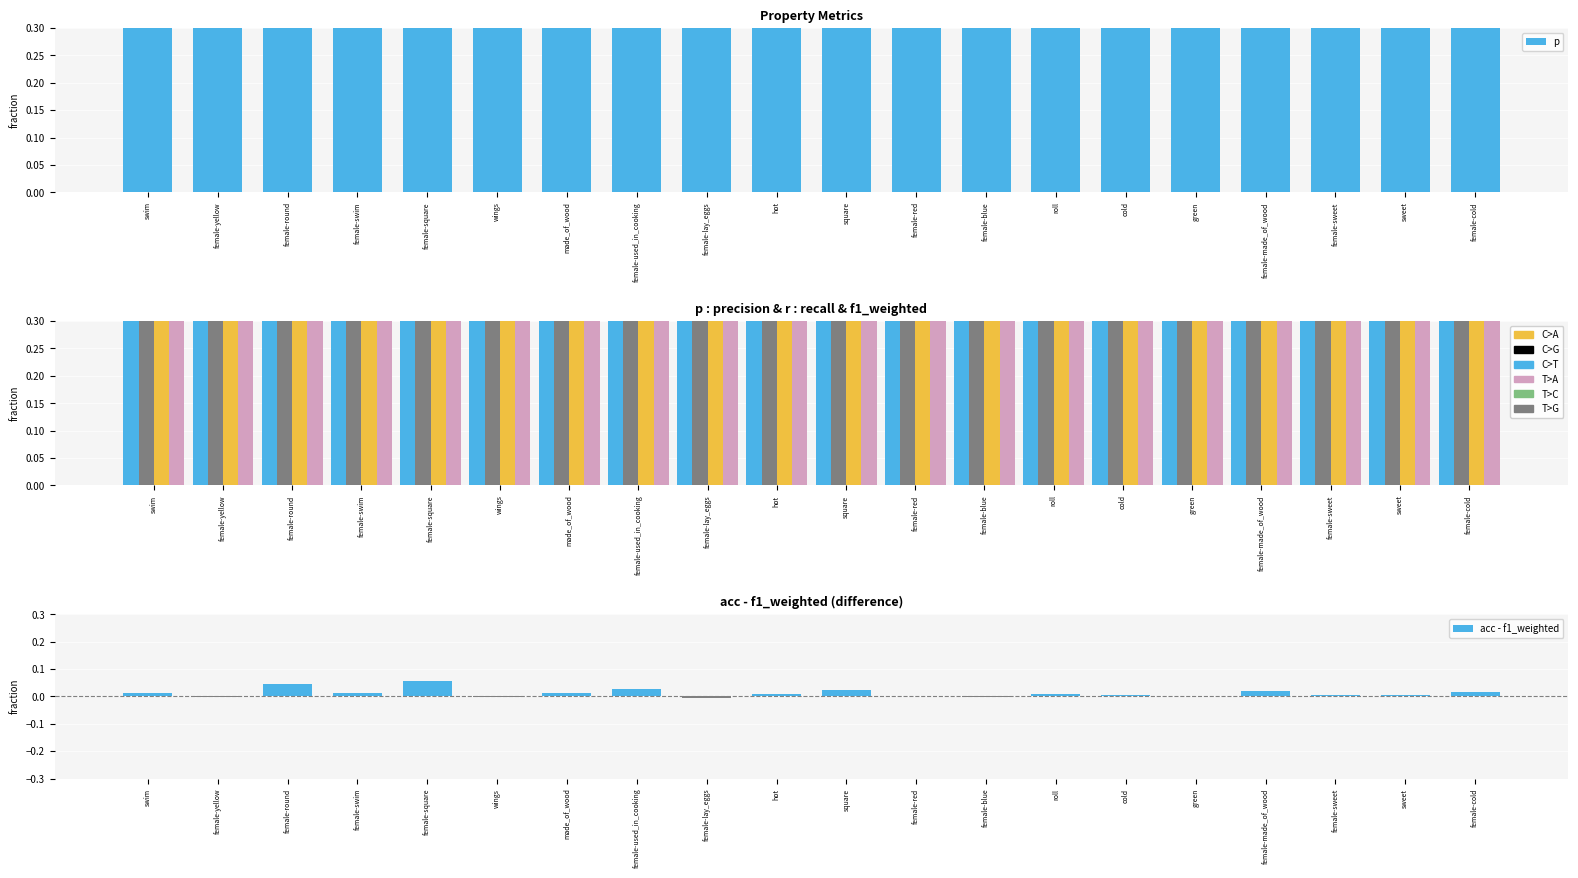

Reading left to right, extract all data points from this chart.

p: 0.8	0.9	0.9	0.8	0.9	0.8	0.8	0.8	0.8	0.8	0.9	0.7	0.8	0.8	0.8	0.9	0.7	0.9	0.9	0.9
r: 0.8	0.9	0.9	0.8	0.8	0.8	0.8	0.8	0.7	0.8	0.9	0.7	0.8	0.8	0.8	0.9	0.8	0.9	0.9	0.9
f1_weighted: 0.8	0.9	0.8	0.8	0.8	0.8	0.8	0.7	0.7	0.8	0.9	0.7	0.8	0.8	0.8	0.9	0.7	0.8	0.8	0.8
acc: 0.8	0.9	0.9	0.8	0.8	0.8	0.8	0.8	0.7	0.8	0.9	0.7	0.8	0.8	0.8	0.9	0.8	0.9	0.9	0.9
acc - f1_weighted: 0.0	-0.0	0.0	0.0	0.1	-0.0	0.0	0.0	-0.0	0.0	0.0	0.0	-0.0	0.0	0.0	0.0	0.0	0.0	0.0	0.0